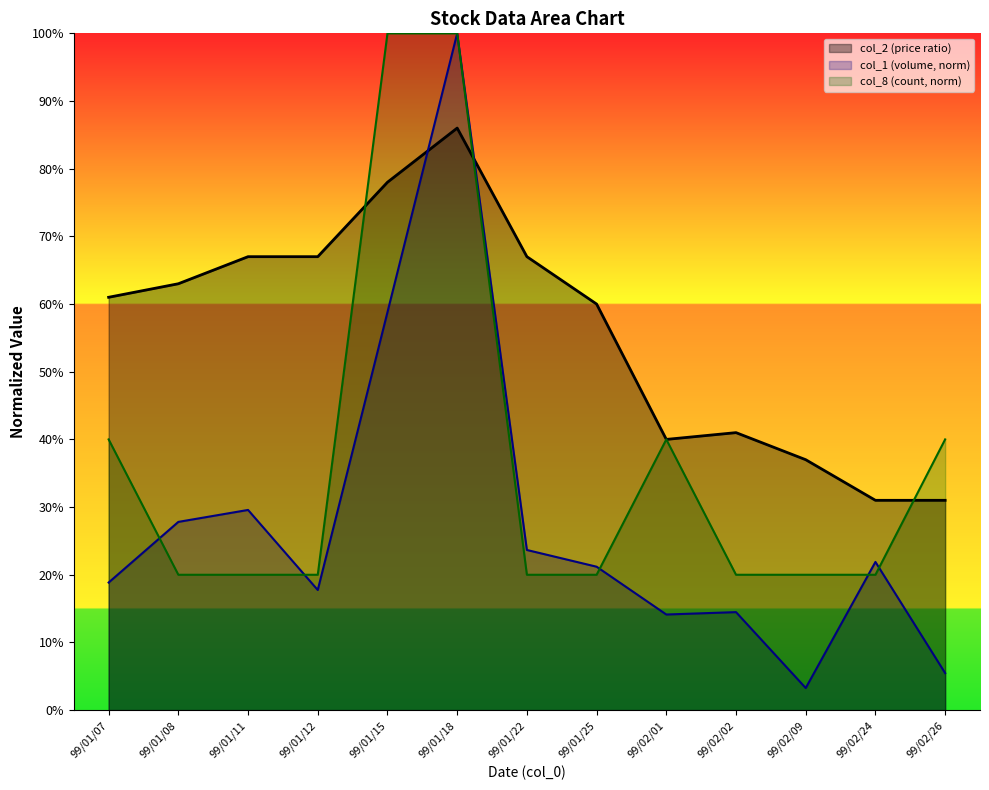

What is the difference between the highest and lowest values at 99/01/11?

0.5